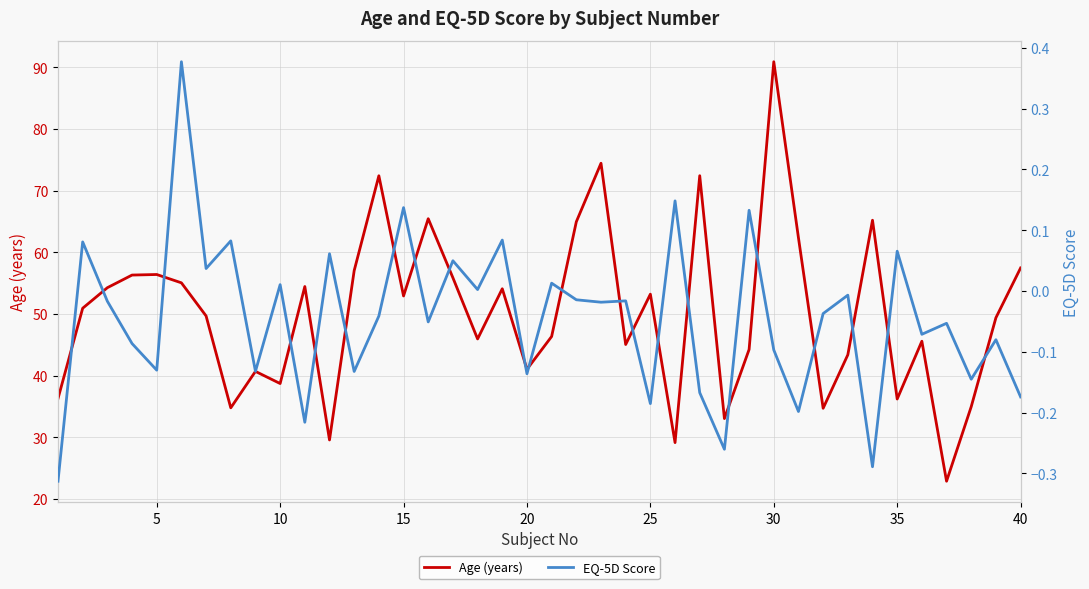

True or false: Age (years) and EQ-5D Score intersect in this chart.

False